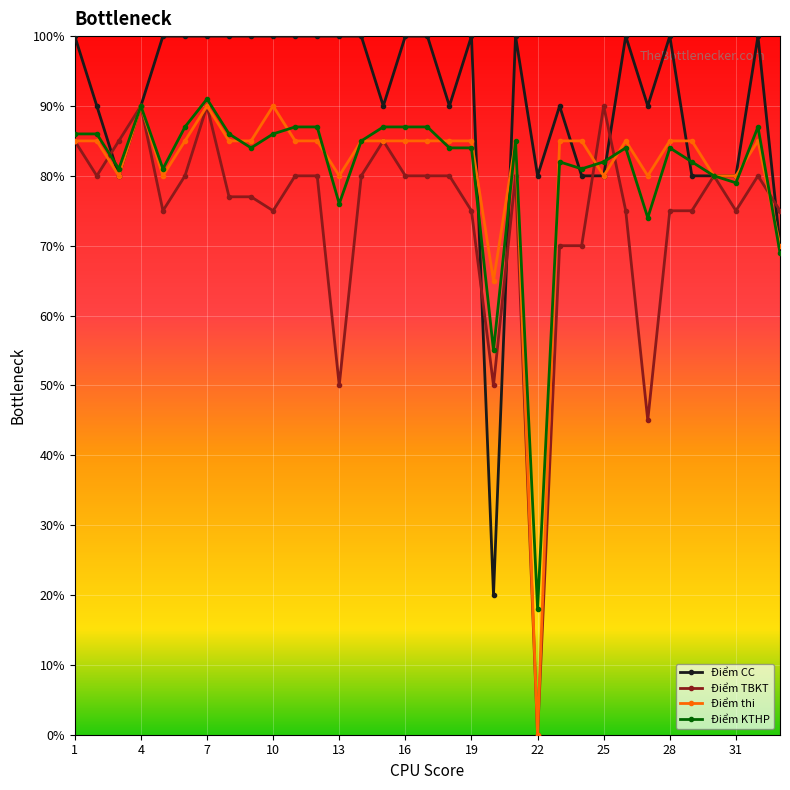

What are all the series names shown in the legend?

Điểm CC, Điểm TBKT, Điểm thi, Điểm KTHP